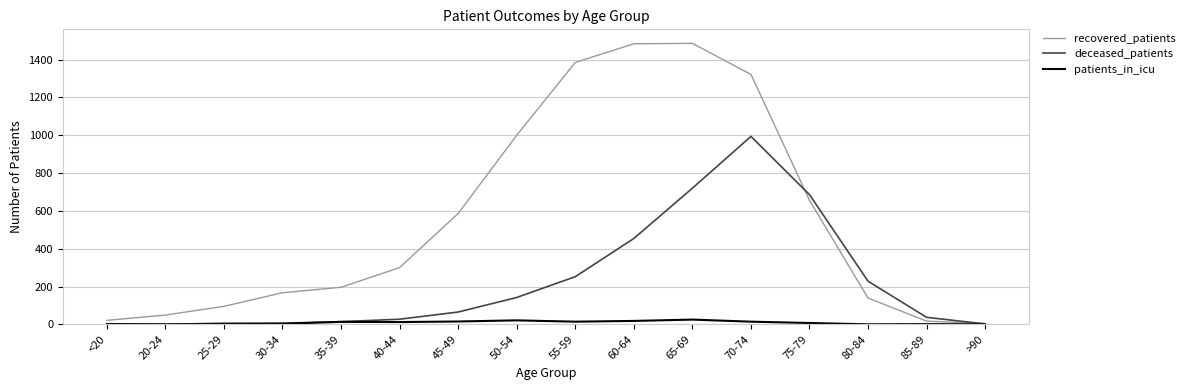

The value of deceased_patients at 85-89 is 37. True or false?

True